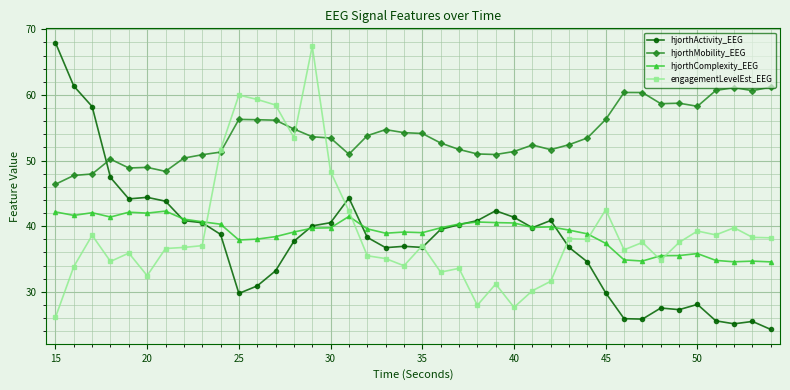

What is the smallest value displayed?

24.3